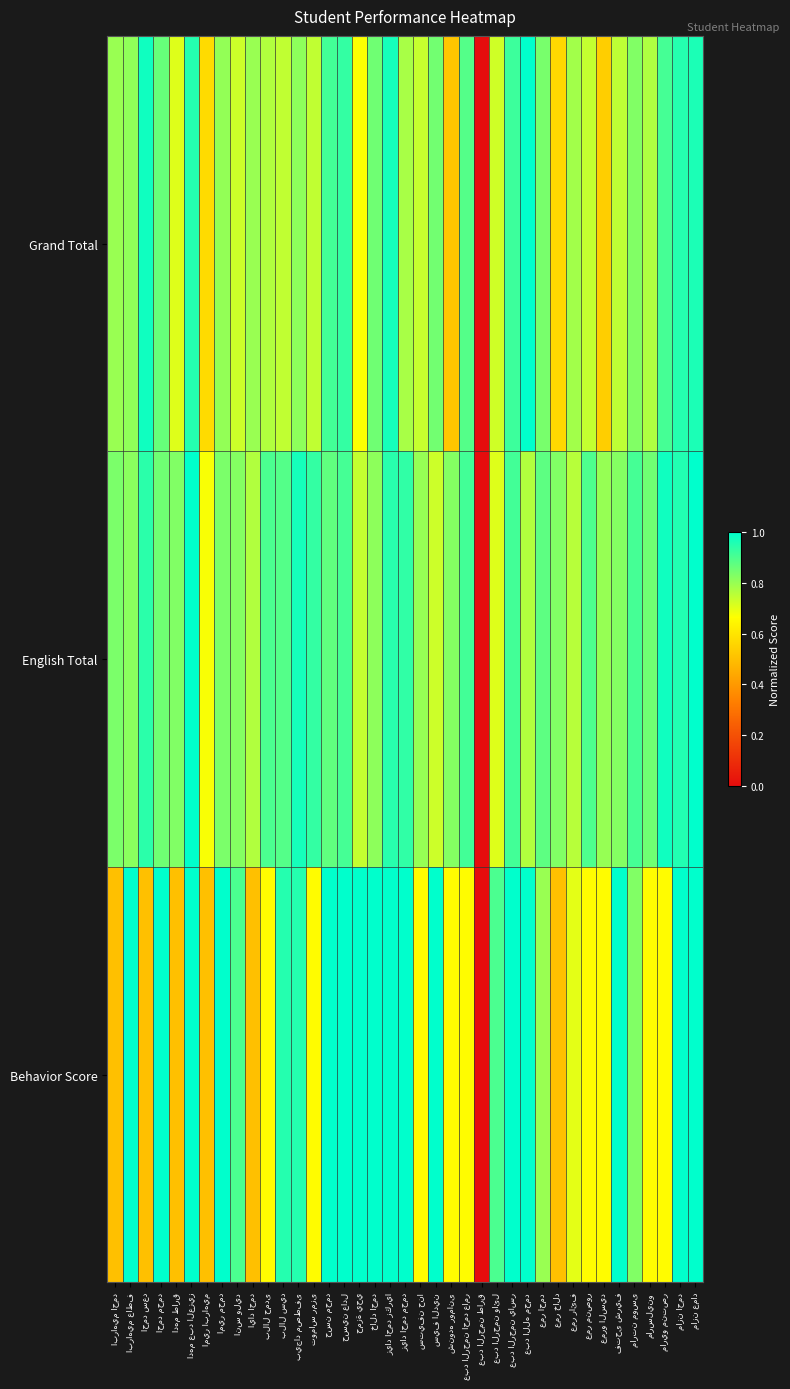

Reading left to right, what are all the values shown in this chart?

Behavior Score: ابراهيم احمد=0.5	ابراهيم عاطف=1.0	احمد سعد=0.5	احمد محمد=1.0	ادهم طارق=0.5	ادهم عبد العزيز=1.0	امير ابراهيم=0.5	امير محمد=1.0	انس وليد=0.9	اياد احمد=0.5	بلال حمدى=0.7	بلال سيد=0.9	بيجاد مصطفى=0.9	توماس رمزى=0.7	حسن محمد=1.0	حسين عادل=1.0	حمزة يحي=1.0	خالد احمد=1.0	زياد احمد زكريا=1.0	زياد احمد محمد=1.0	ستيفن حنا=0.7	سيف الدين=1.0	شنوده رومانى=0.7	عبد الرحمن احمد عامر=0.7	عبد الرحمن طارق=0.0	عبد الرحمن وائل=0.9	عبد الرحمن ياسر=1.0	عبد الله محمد=1.0	عمر احمد=0.8	عمر خالد=0.5	عمر رائف=0.7	عمر منصور=0.7	عمرو السيد=0.7	فتحى شريف=1.0	مارتن موسى=0.8	مارسلينو=0.7	ماريو منتصر=0.7	مازن احمد=1.0	مازن عماد=1.0
English Total: ابراهيم احمد=0.8	ابراهيم عاطف=0.8	احمد سعد=0.9	احمد محمد=0.9	ادهم طارق=0.8	ادهم عبد العزيز=1.0	امير ابراهيم=0.7	امير محمد=0.8	انس وليد=0.8	اياد احمد=0.8	بلال حمدى=0.9	بلال سيد=0.9	بيجاد مصطفى=1.0	توماس رمزى=0.9	حسن محمد=0.9	حسين عادل=0.9	حمزة يحي=0.7	خالد احمد=0.8	زياد احمد زكريا=0.9	زياد احمد محمد=0.9	ستيفن حنا=0.8	سيف الدين=0.7	شنوده رومانى=0.8	عبد الرحمن احمد عامر=0.9	عبد الرحمن طارق=0.0	عبد الرحمن وائل=0.7	عبد الرحمن ياسر=0.9	عبد الله محمد=0.8	عمر احمد=0.9	عمر خالد=0.8	عمر رائف=0.8	عمر منصور=0.9	عمرو السيد=0.8	فتحى شريف=0.8	مارتن موسى=0.9	مارسلينو=0.9	ماريو منتصر=1.0	مازن احمد=1.0	مازن عماد=1.0
Grand Total: ابراهيم احمد=0.8	ابراهيم عاطف=0.8	احمد سعد=1.0	احمد محمد=0.9	ادهم طارق=0.7	ادهم عبد العزيز=0.9	امير ابراهيم=0.6	امير محمد=0.8	انس وليد=0.7	اياد احمد=0.8	بلال حمدى=0.8	بلال سيد=0.7	بيجاد مصطفى=0.8	توماس رمزى=0.7	حسن محمد=0.9	حسين عادل=0.9	حمزة يحي=0.7	خالد احمد=0.9	زياد احمد زكريا=1.0	زياد احمد محمد=0.8	ستيفن حنا=0.7	سيف الدين=0.8	شنوده رومانى=0.5	عبد الرحمن احمد عامر=0.9	عبد الرحمن طارق=0.0	عبد الرحمن وائل=0.7	عبد الرحمن ياسر=0.9	عبد الله محمد=1.0	عمر احمد=0.8	عمر خالد=0.6	عمر رائف=0.8	عمر منصور=0.7	عمرو السيد=0.5	فتحى شريف=0.8	مارتن موسى=0.8	مارسلينو=0.8	ماريو منتصر=0.9	مازن احمد=1.0	مازن عماد=1.0